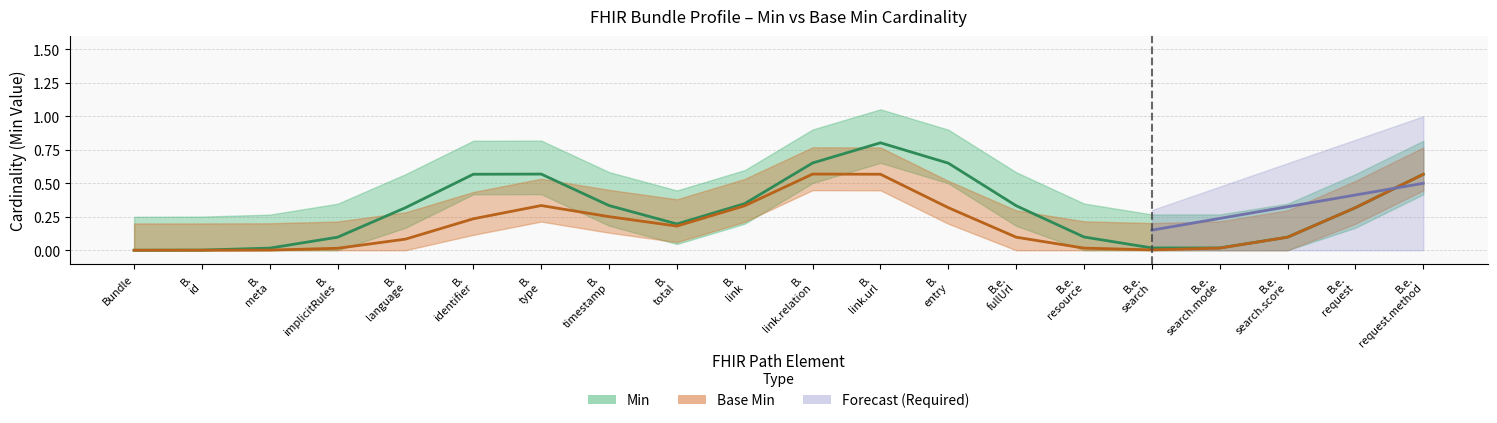

Does the chart display data point markers on the line(s)?

No